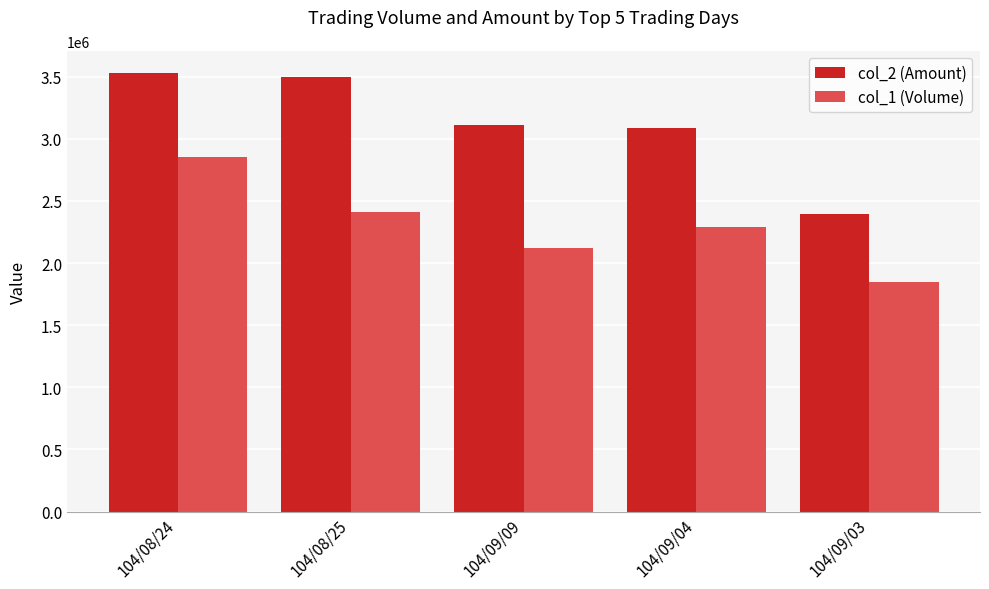

Rank the series by their maximum value, from lowest to highest.

col_1 (Volume), col_2 (Amount)